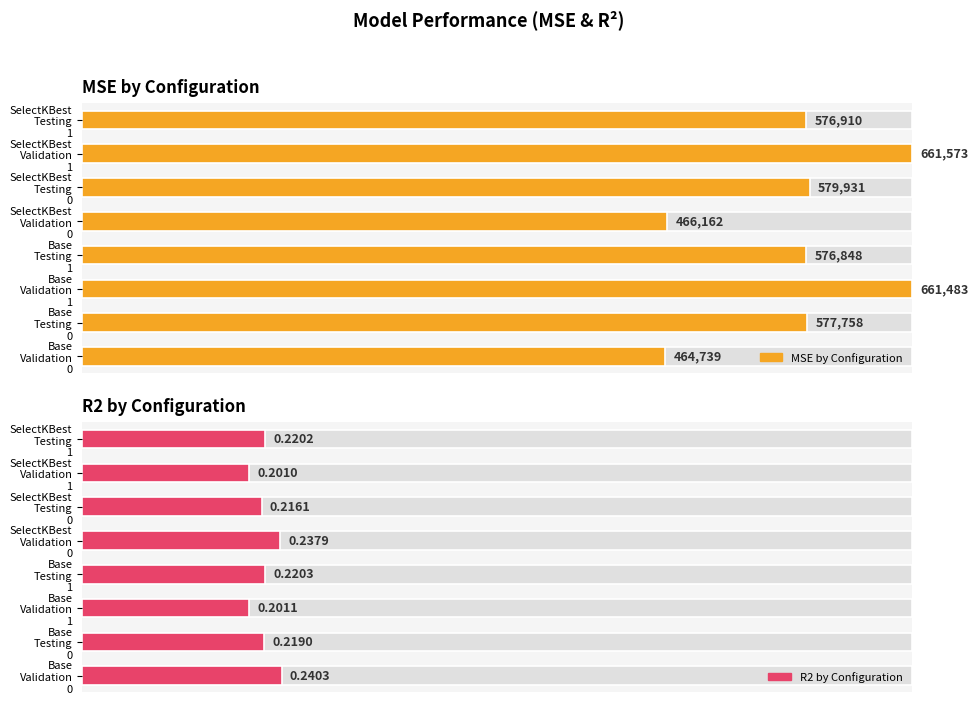

What is the lowest value of the R2 by Configuration series?

0.2